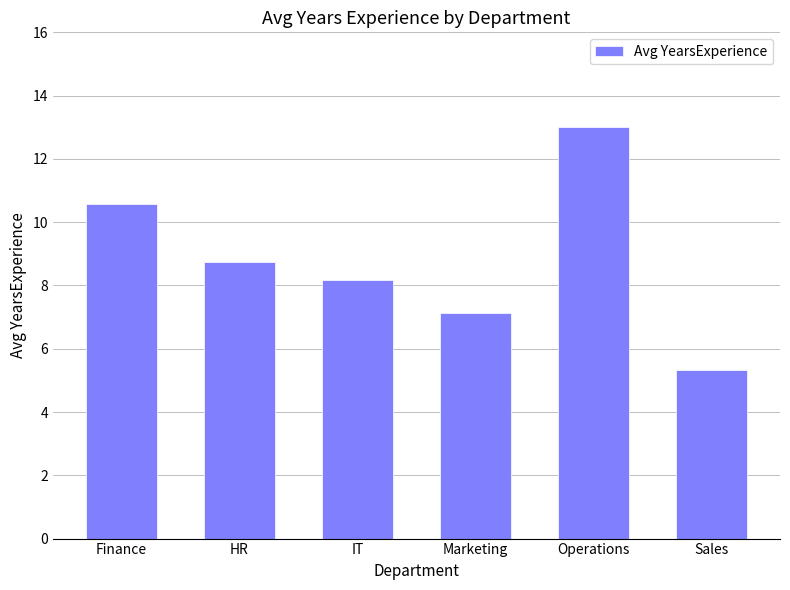

At which category does the chart reach its peak across all series?

Operations